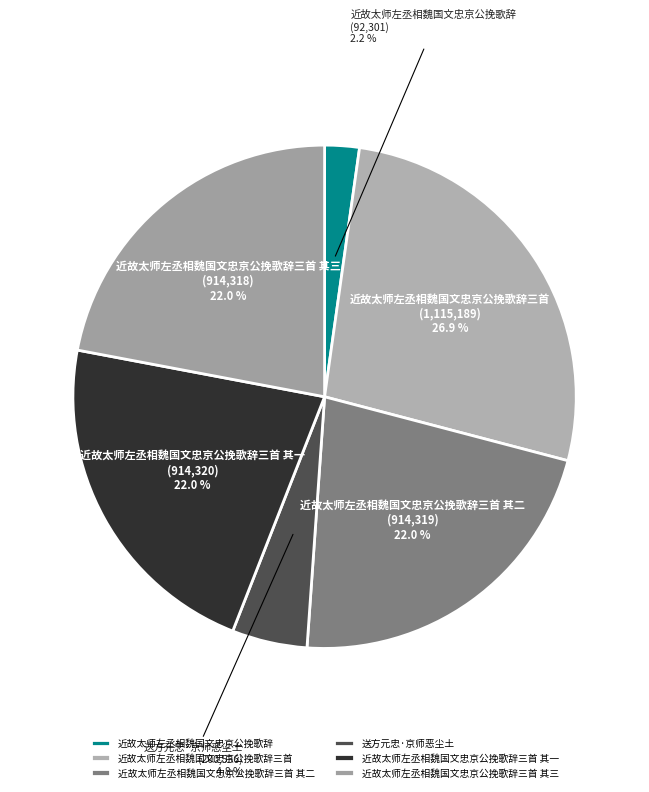

Is 送方元忠·京师恶尘土 the majority of the pie?

No